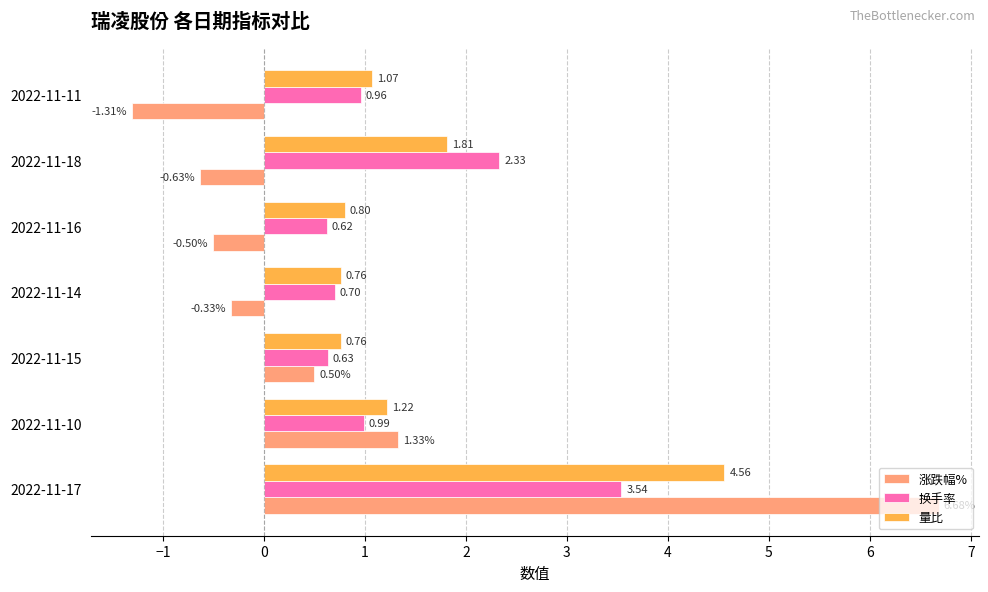

What is the sum of the 换手率 values at 2022-11-18 and 2022-11-14?

3.0